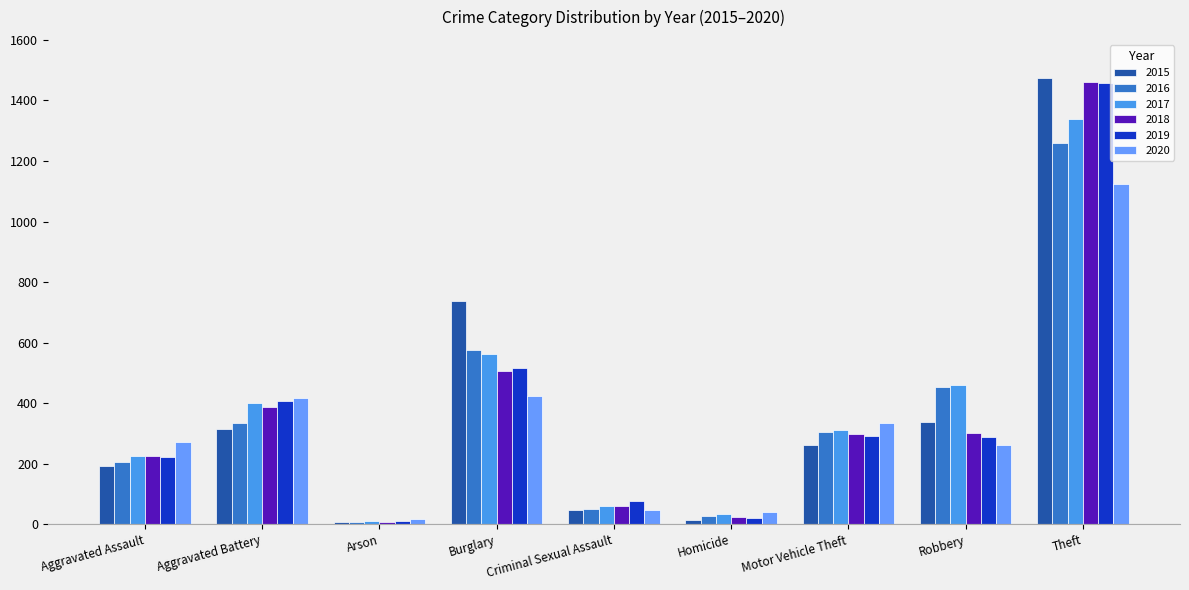

How many series are shown in this chart?

6